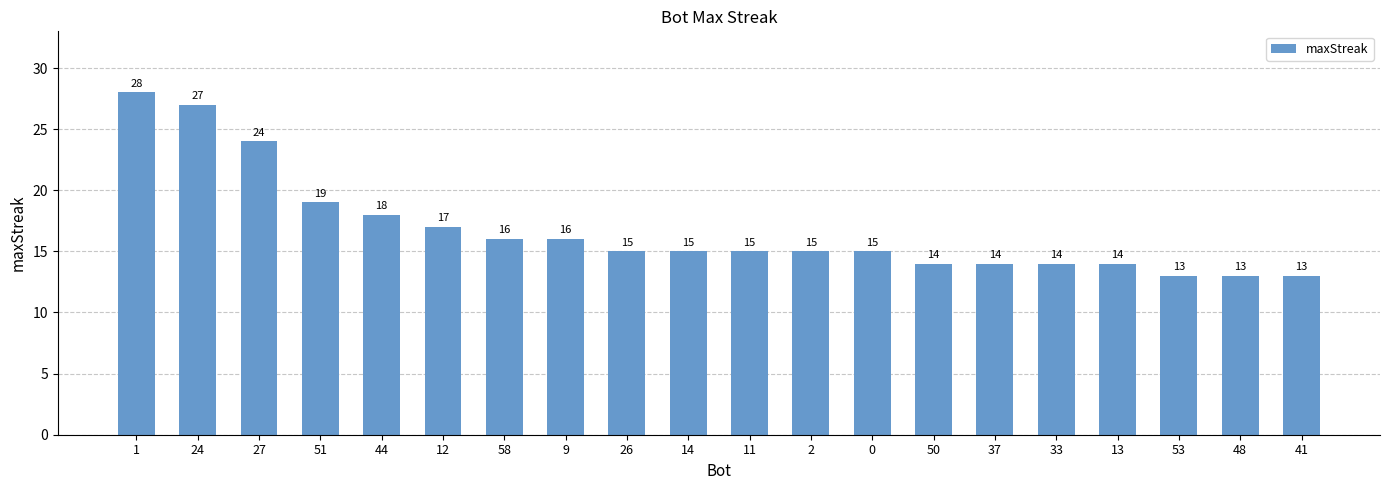

What is the greatest value displayed?

28